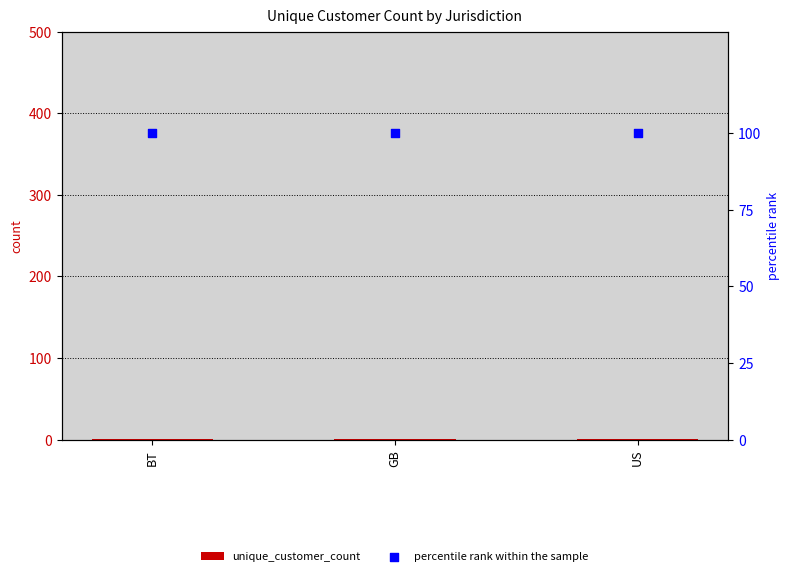

Which series contains the lowest Y value?

unique_customer_count